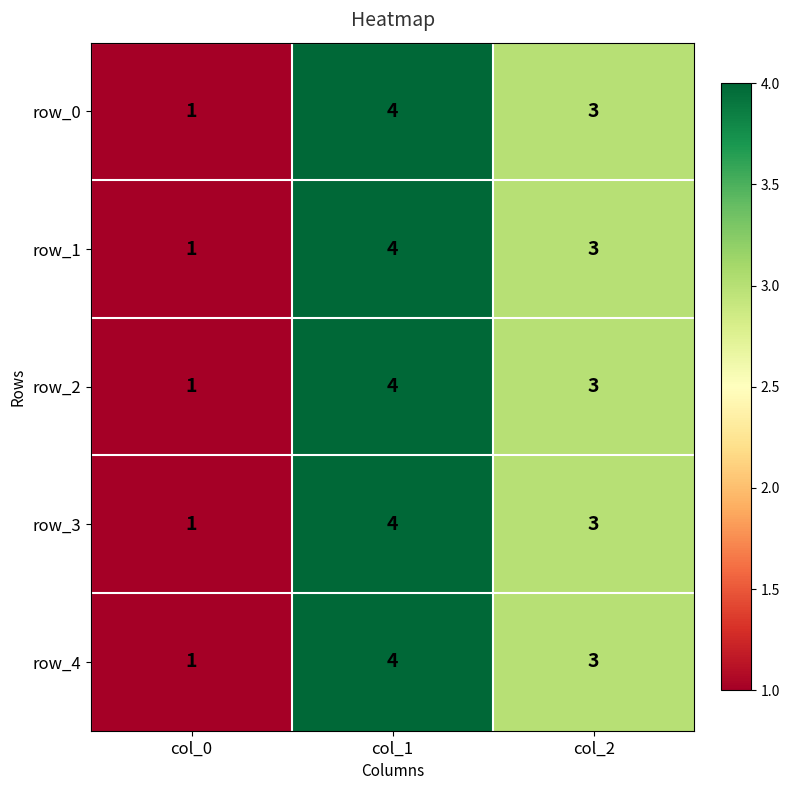

At which category is the sum across all series the highest?

col_1